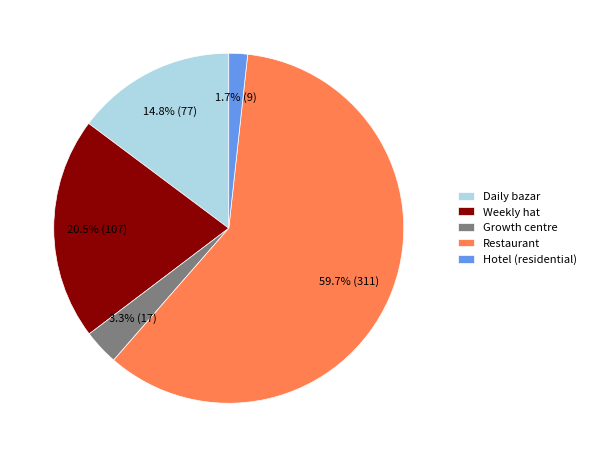

Combined, do Weekly hat and Growth centre account for over 50%?

No